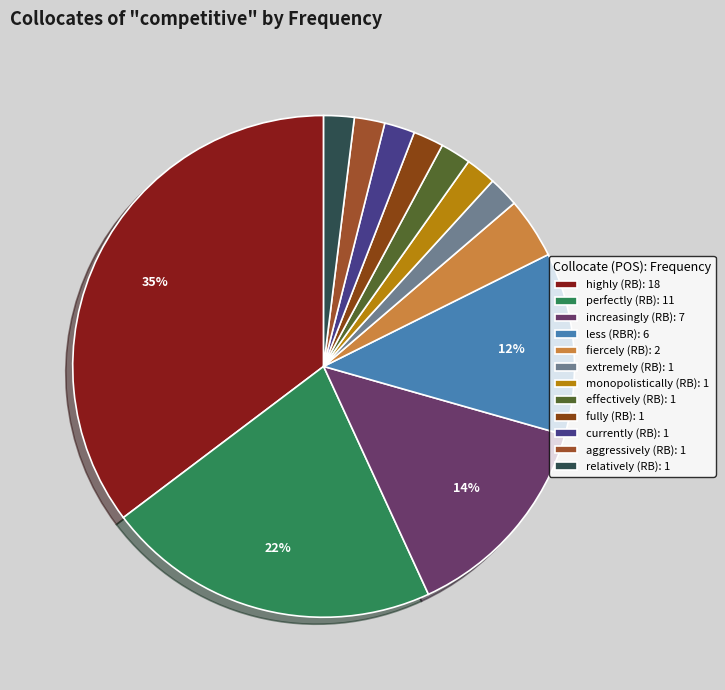

To the nearest percent, what is the difference between the aggressively (RB) and increasingly (RB) slice percentages?

12%